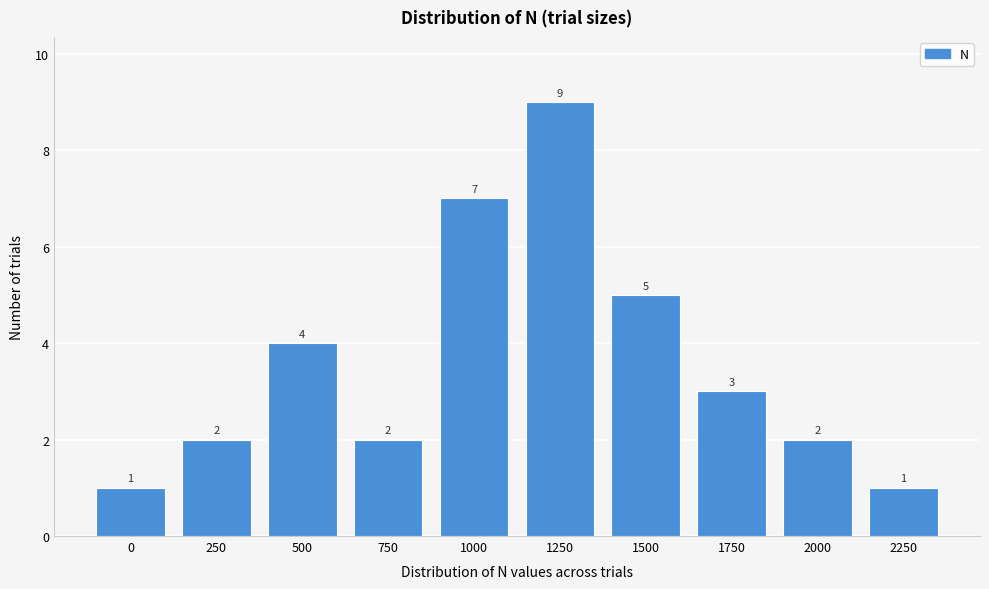

Reading right to left, list all the values displayed in this chart.

1	2	3	5	9	7	2	4	2	1